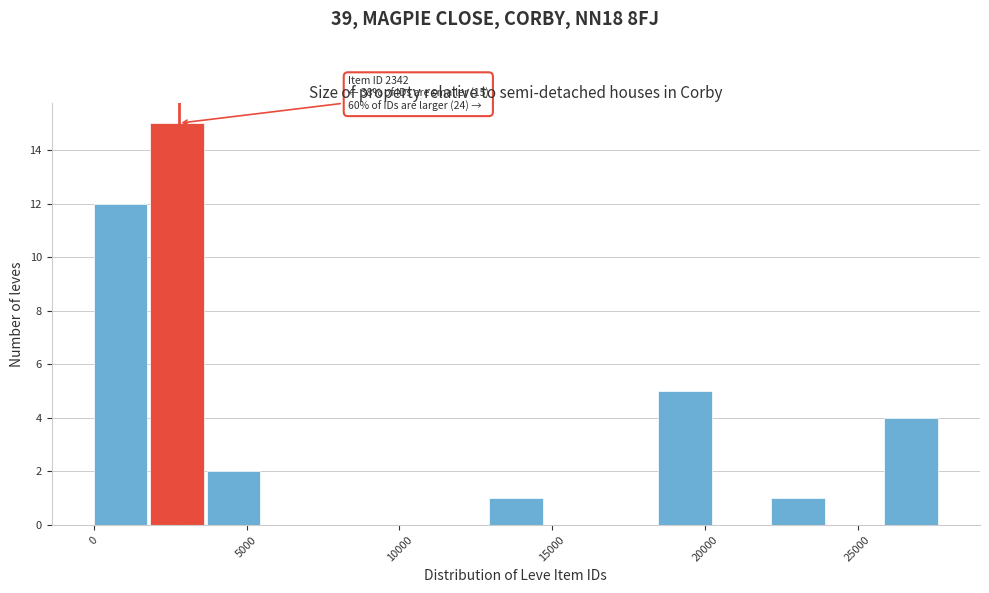

Read against the x-axis, roughly where is the centre of the tallest bar?

2500